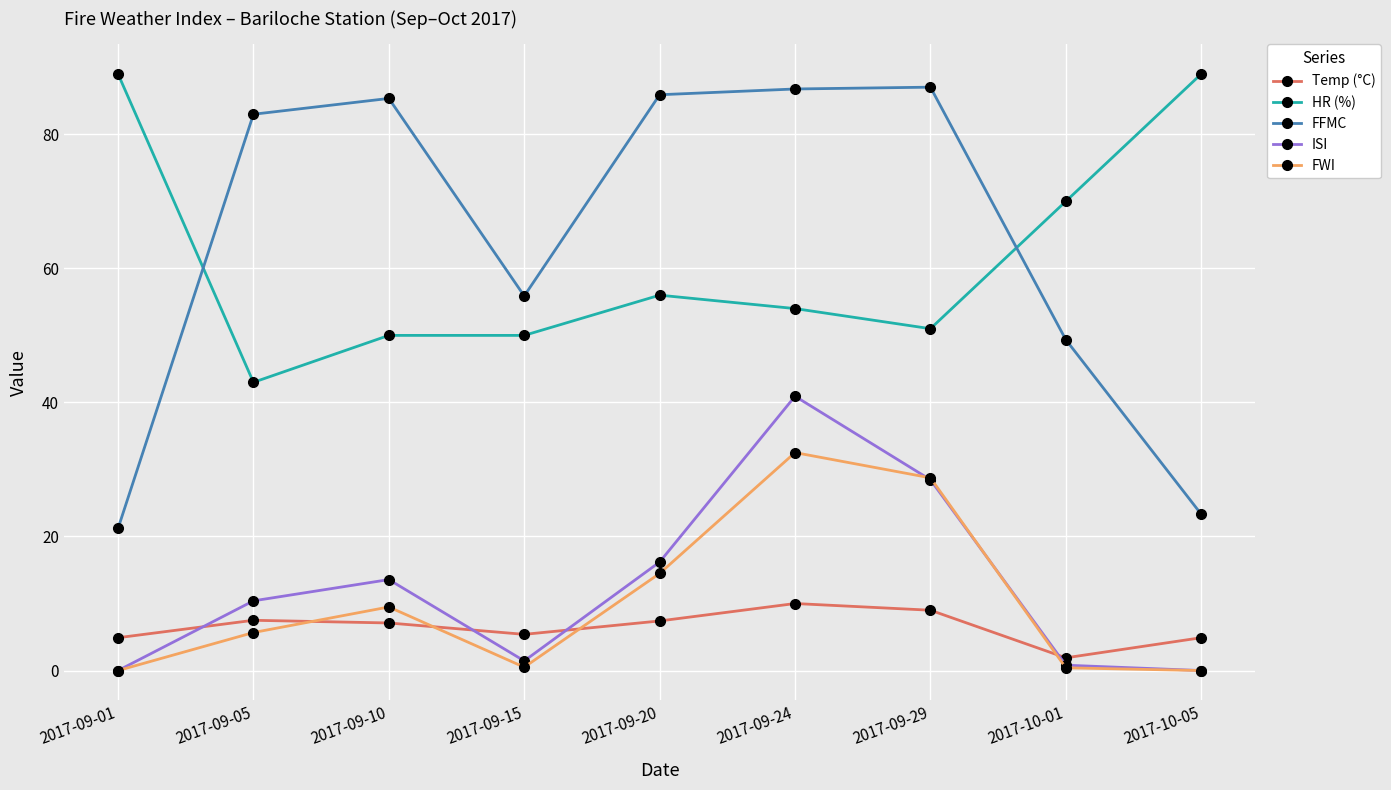

In ISI, how many points are higher than both neighbors (excluding endpoints)?

2